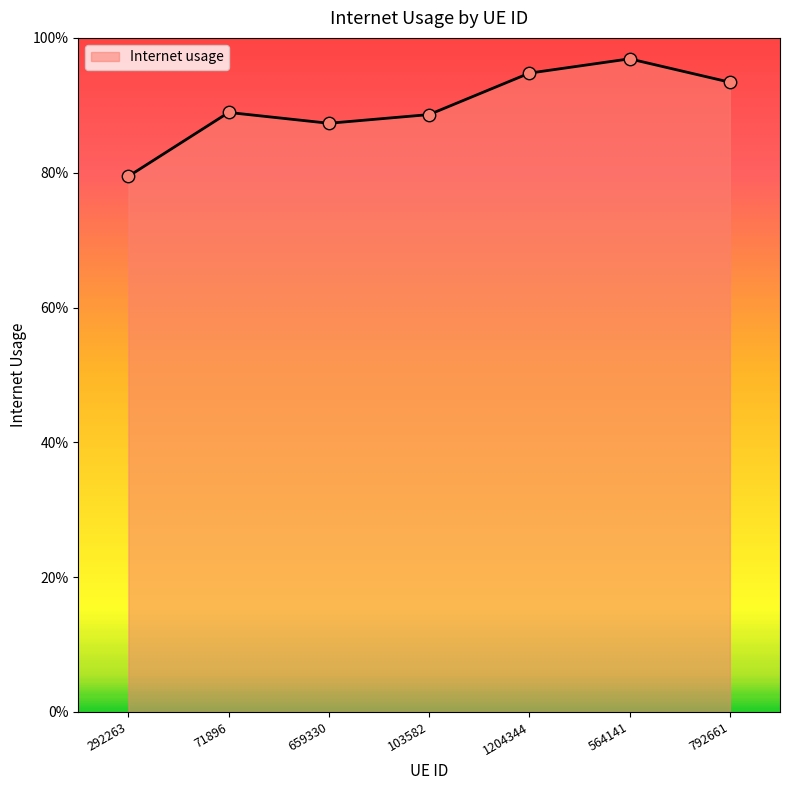

What is the change in value from 103582 to 564141?

+0.1